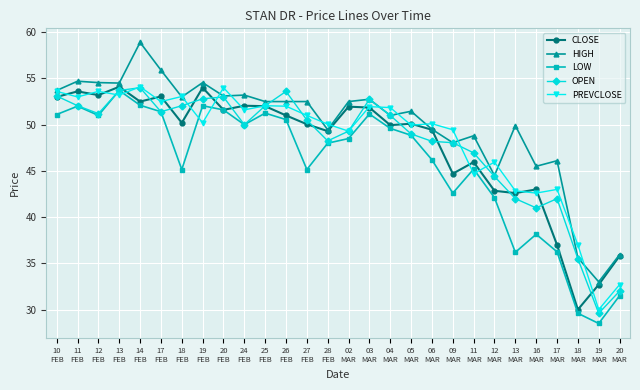

True or false: HIGH has more than 0 interior local peaks.

True